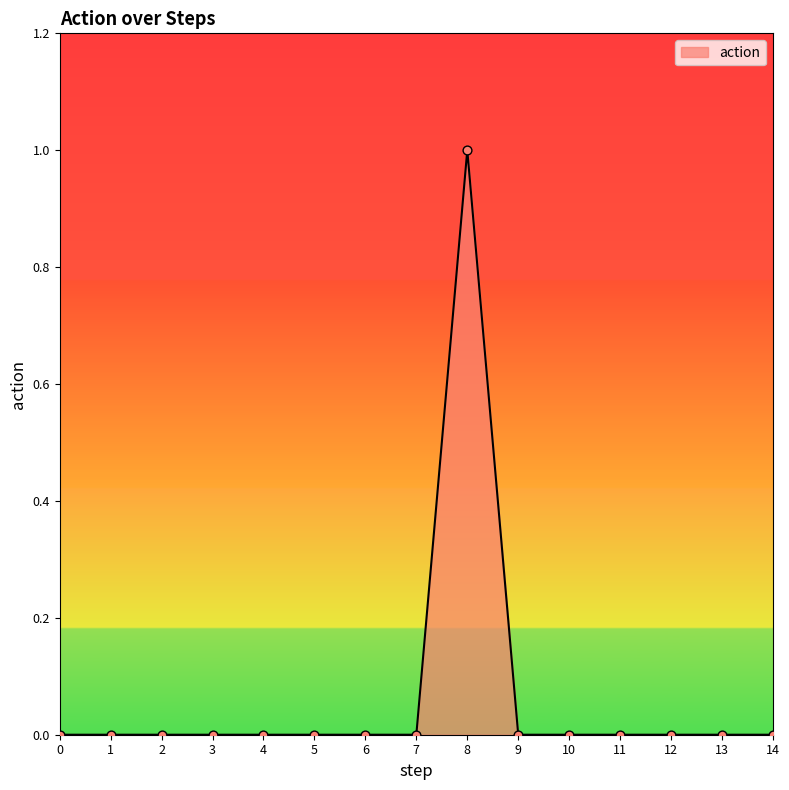

Which has a higher value, 9 or 8?

8